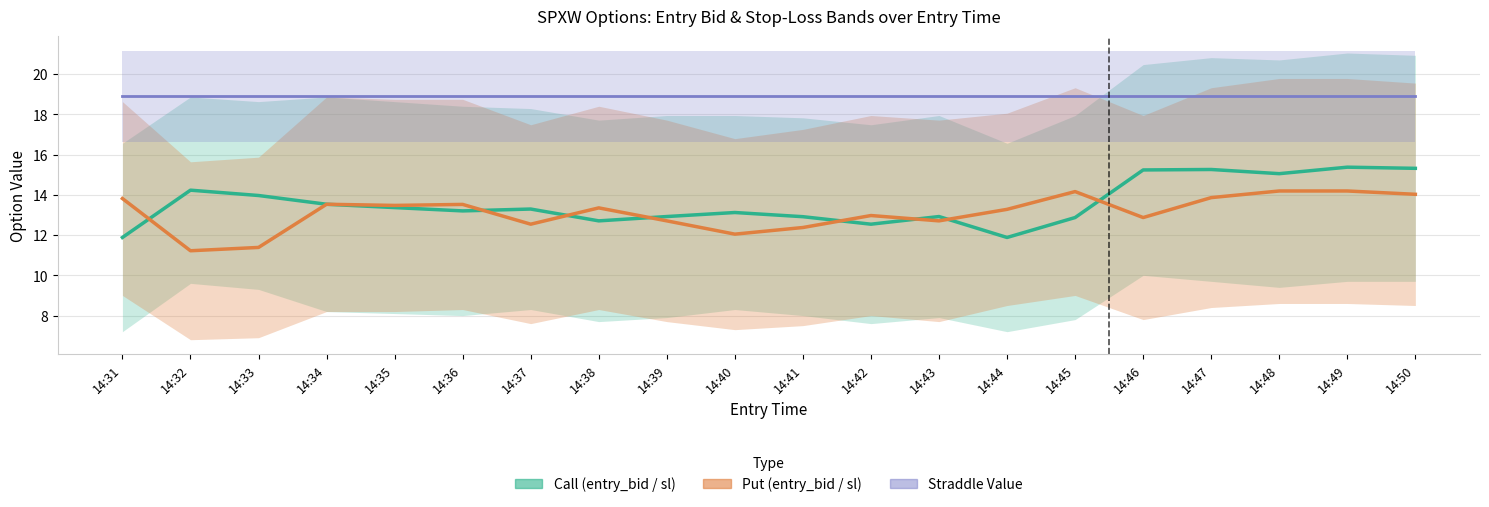

How many series are shown in this chart?

3